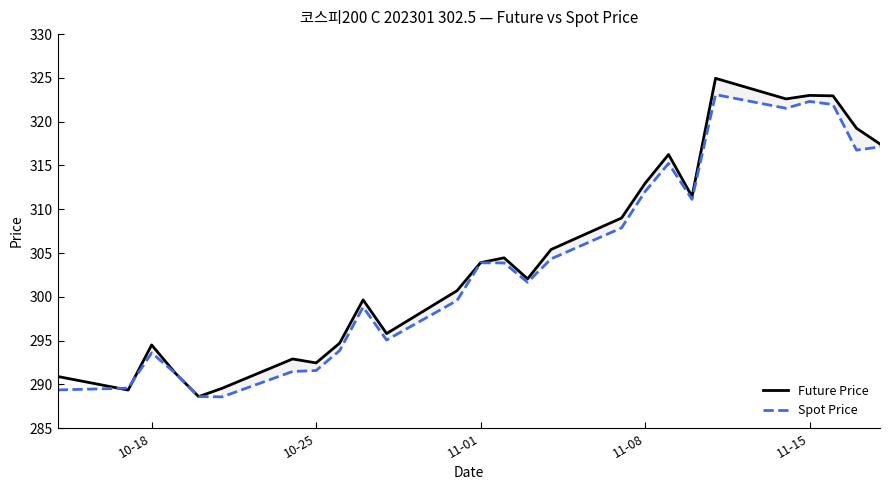

Which series has the widest spread of values?

Future Price